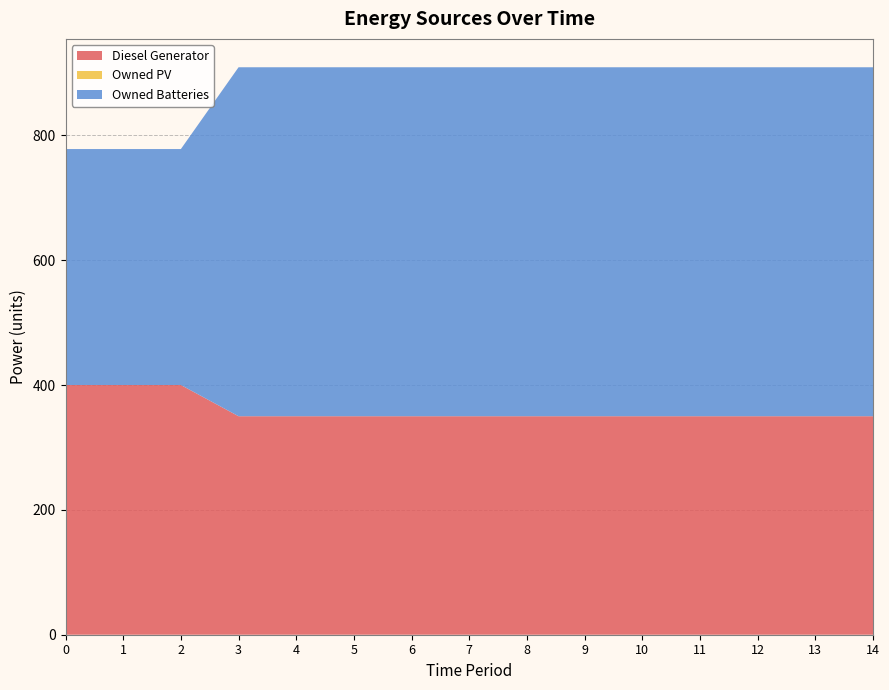

Reading left to right, extract all data points from this chart.

Diesel Generator: 0=400	1=400	2=400	3=350	4=350	5=350	6=350	7=350	8=350	9=350	10=350	11=350	12=350	13=350	14=350
Owned PV: 0=0	1=0	2=0	3=0	4=0	5=0	6=0	7=0	8=0	9=0	10=0	11=0	12=0	13=0	14=0
Owned Batteries: 0=378	1=378	2=378	3=559	4=559	5=559	6=559	7=559	8=559	9=559	10=559	11=559	12=559	13=559	14=559